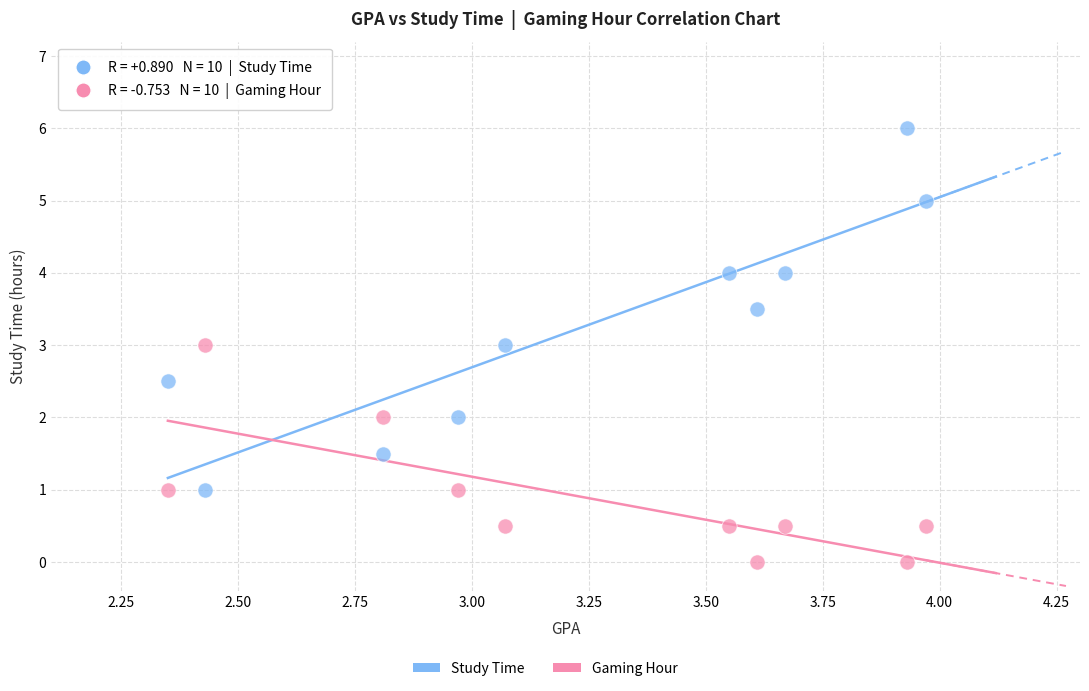

Across all data points, what is the range of Y values (max minus min)?

6.0